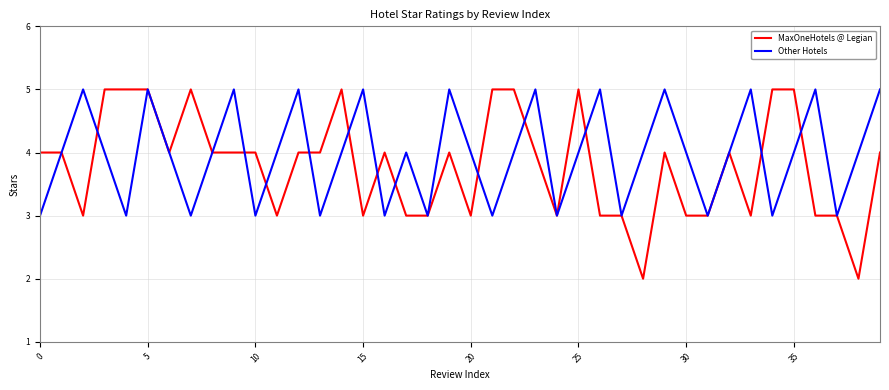

Reading left to right, what are all the values shown in this chart?

MaxOneHotels @ Legian: 4	4	3	5	5	5	4	5	4	4	4	3	4	4	5	3	4	3	3	4	3	5	5	4	3	5	3	3	2	4	3	3	4	3	5	5	3	3	2	4
Other Hotels: 3	4	5	4	3	5	4	3	4	5	3	4	5	3	4	5	3	4	3	5	4	3	4	5	3	4	5	3	4	5	4	3	4	5	3	4	5	3	4	5